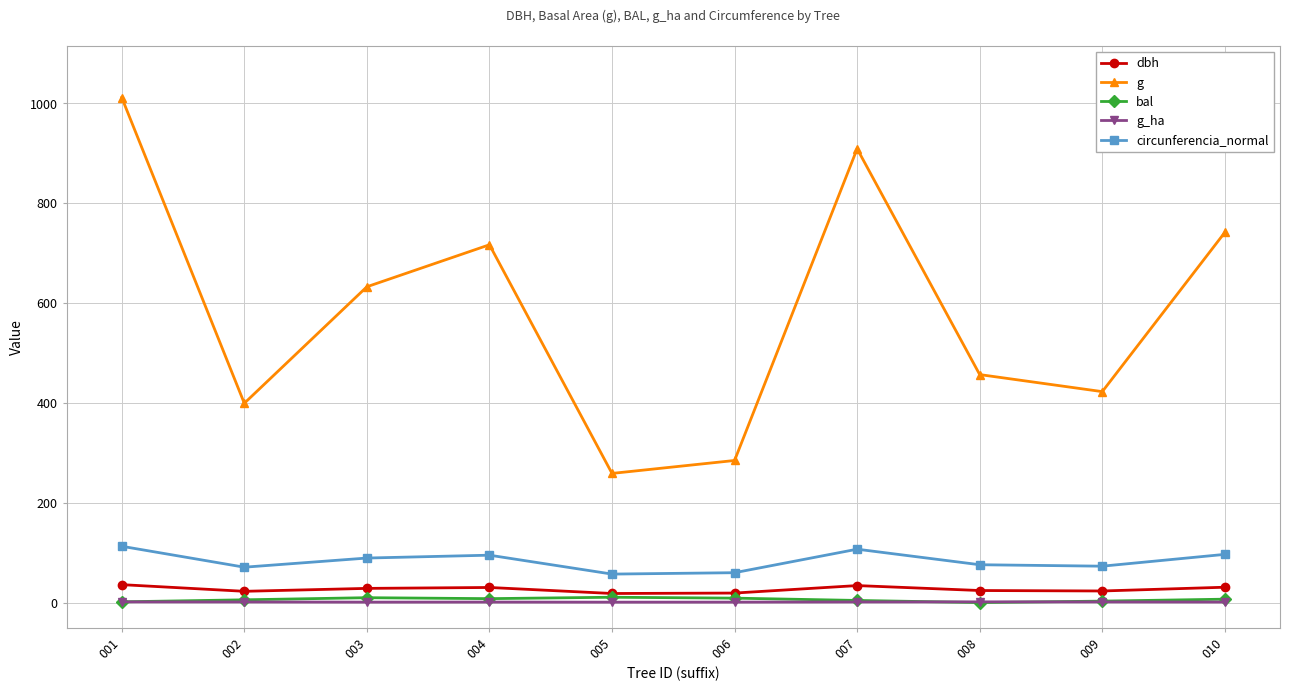

What is the sum of the dbh values at 007 and 002?

56.6